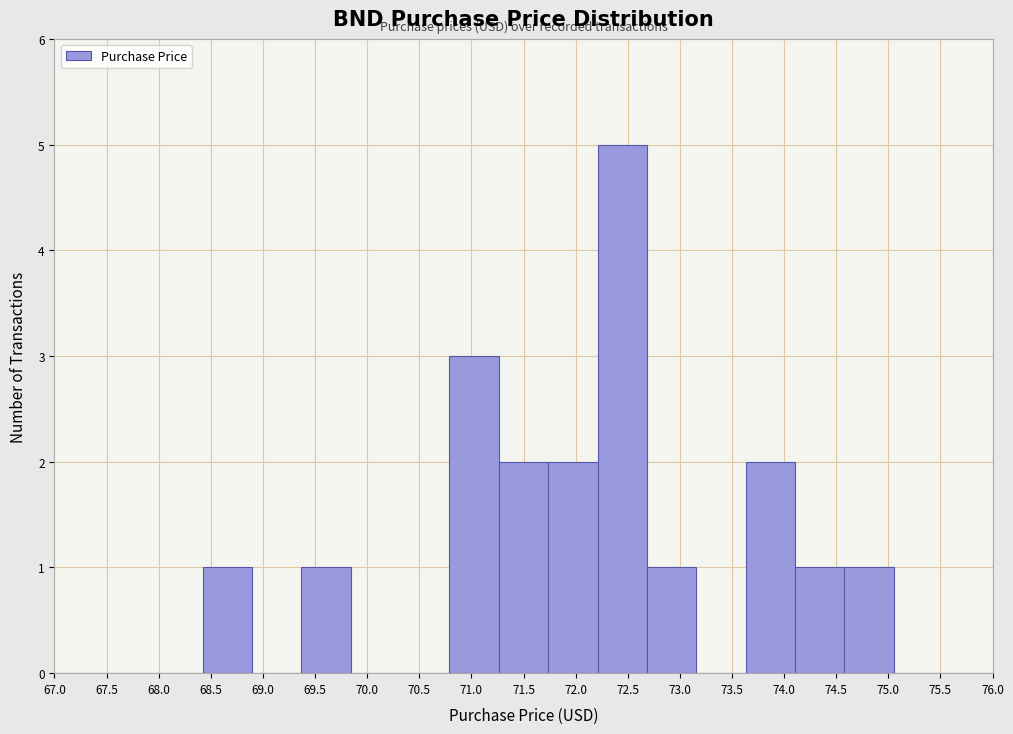

Reading left to right, transcribe this chart: for each bar, give the range it covers on the x-axis and its height. Neither the bar edges nor the heights are printed on the chart, so give them approximately, as read against the axes.

67.00 to 67.45: 0
67.45 to 67.95: 0
67.95 to 68.40: 0
68.40 to 68.90: 1
68.90 to 69.35: 0
69.35 to 69.85: 1
69.85 to 70.30: 0
70.30 to 70.80: 0
70.80 to 71.25: 3
71.25 to 71.75: 2
71.75 to 72.20: 2
72.20 to 72.70: 5
72.70 to 73.15: 1
73.15 to 73.65: 0
73.65 to 74.10: 2
74.10 to 74.60: 1
74.60 to 75.05: 1
75.05 to 75.55: 0
75.55 to 76.00: 0